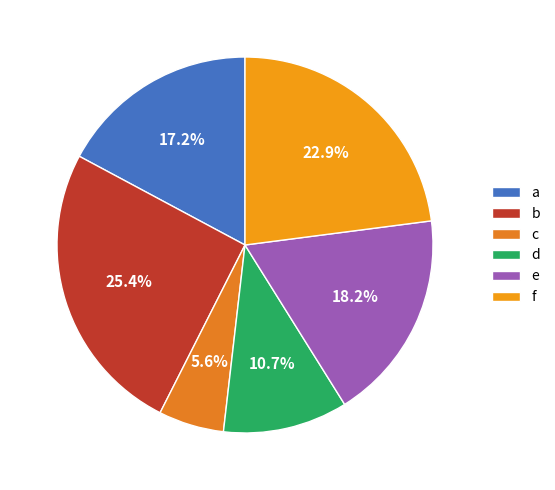

What percentage do c and d together represent?

16.4%